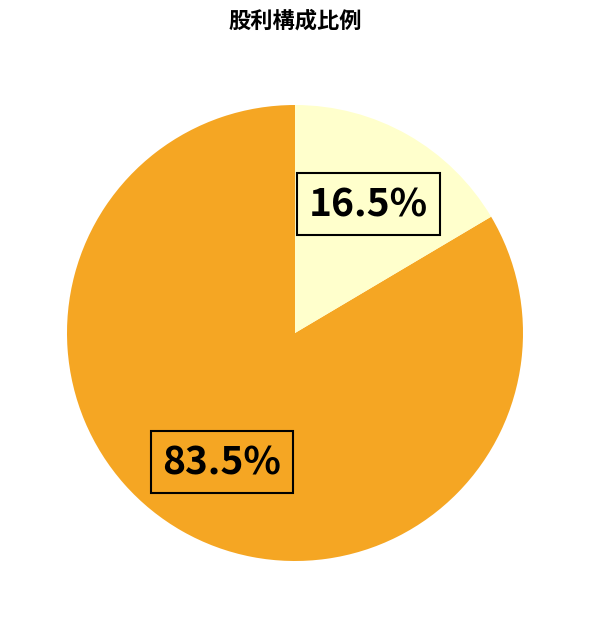

Does any single category account for the majority?

Yes